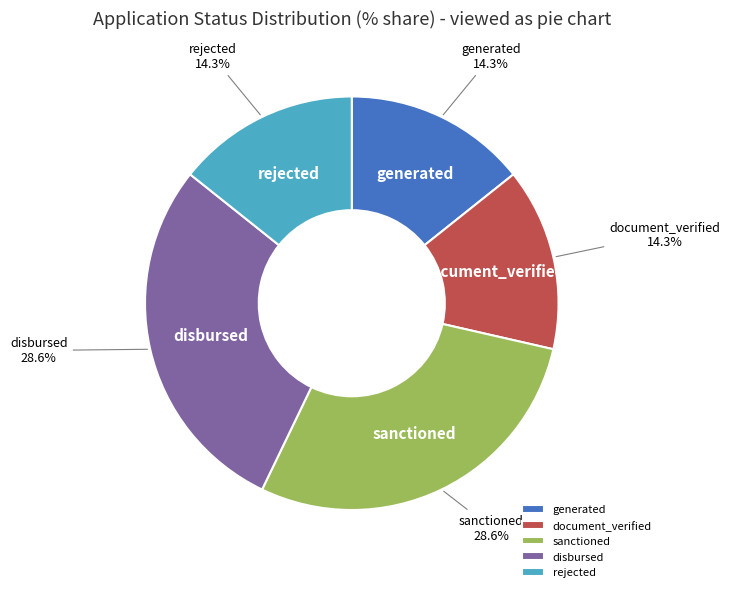

Approximately how many times larger is the value at disbursed compared to rejected?

2.0